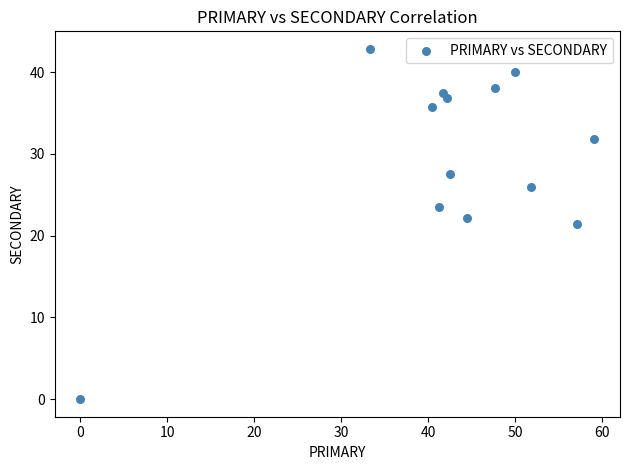

List the coordinates of all points as (Y, X) pairs, reading left to right.

(0.0, 0.0)  (42.9, 33.3)  (35.7, 40.5)  (23.5, 41.2)  (37.5, 41.7)  (36.8, 42.1)  (27.5, 42.5)  (22.2, 44.4)  (38.1, 47.6)  (40.0, 50.0)  (25.9, 51.9)  (21.4, 57.1)  (31.8, 59.1)